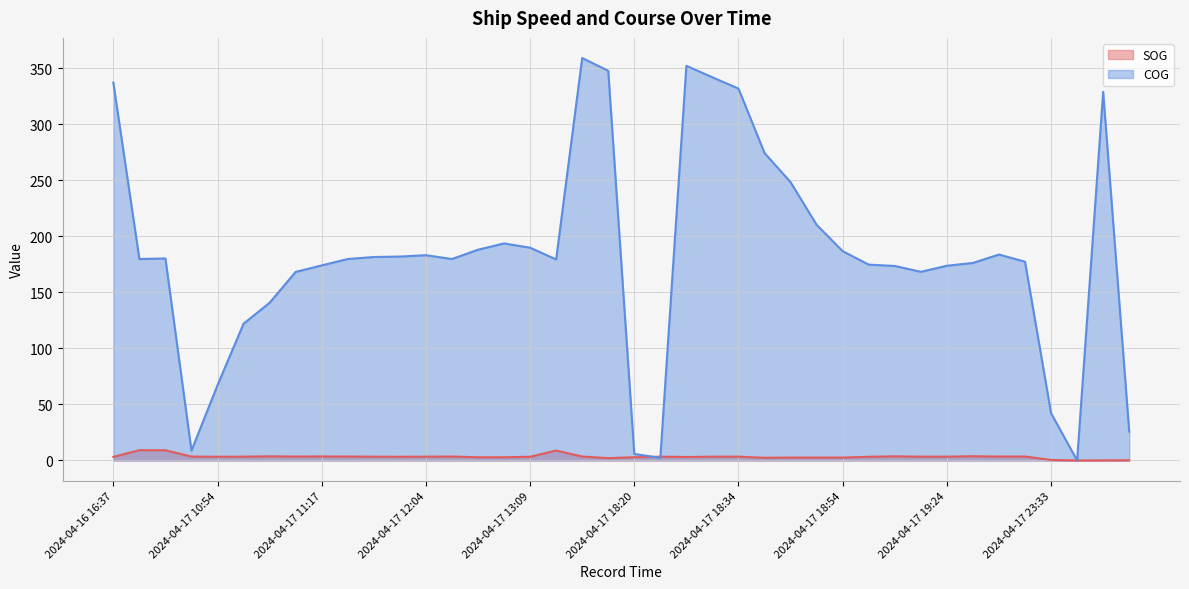

Count the number of categories in the chart.

40